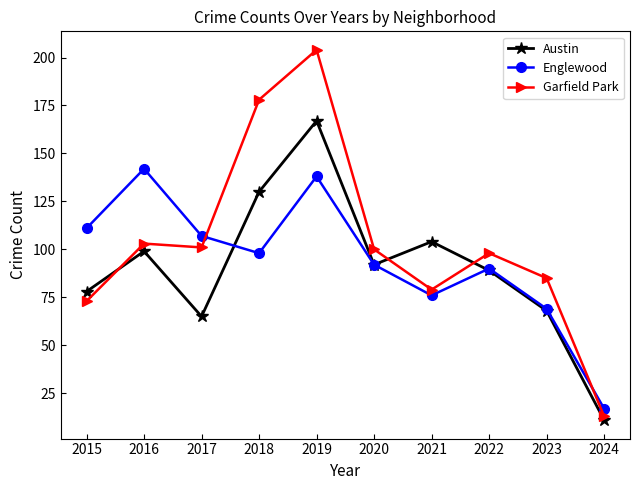

Where is Austin nearest to the value 89?

2022